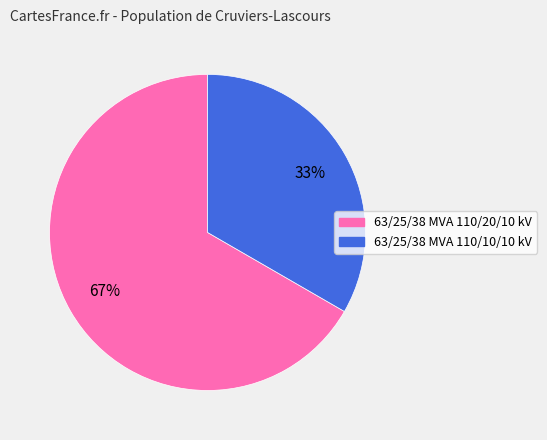

To the nearest percent, what is the average slice percentage?

50%